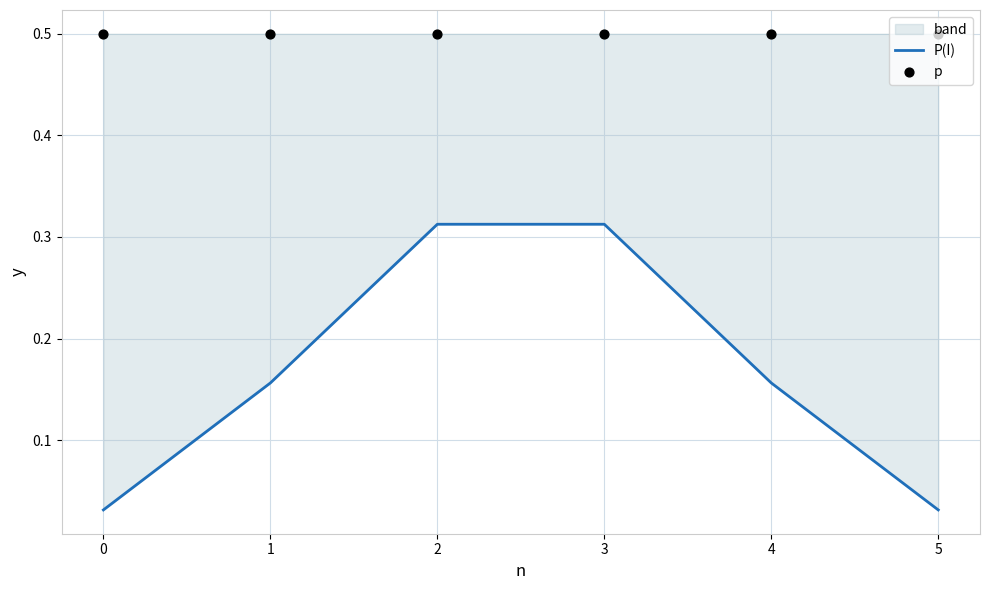

Which series contains the lowest Y value?

P(I)